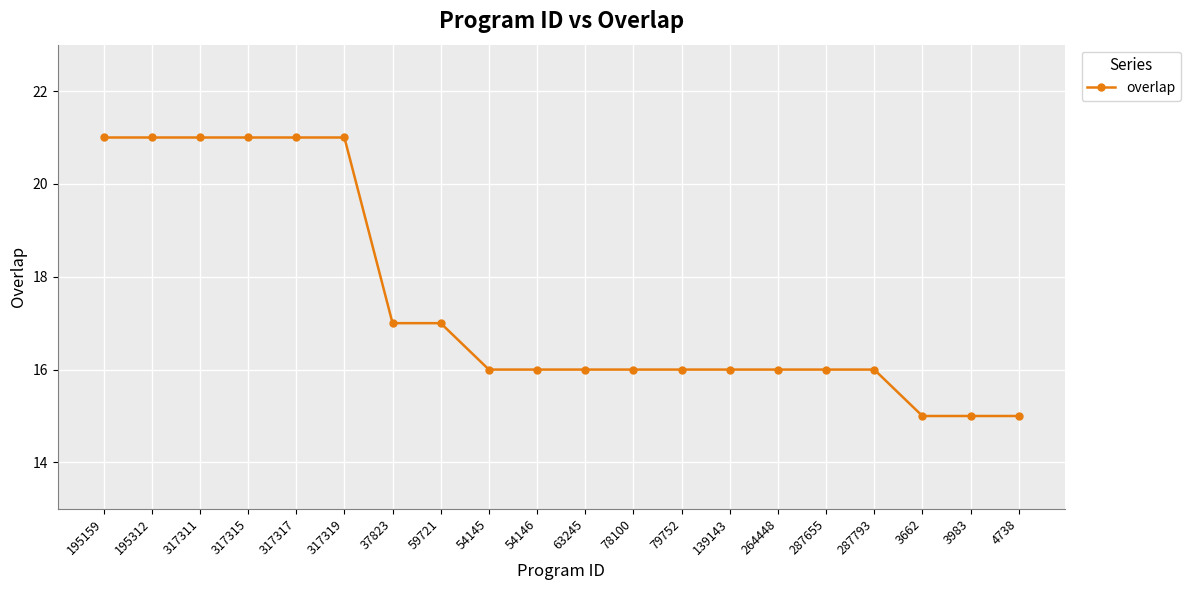

Count the number of data series in this chart.

1